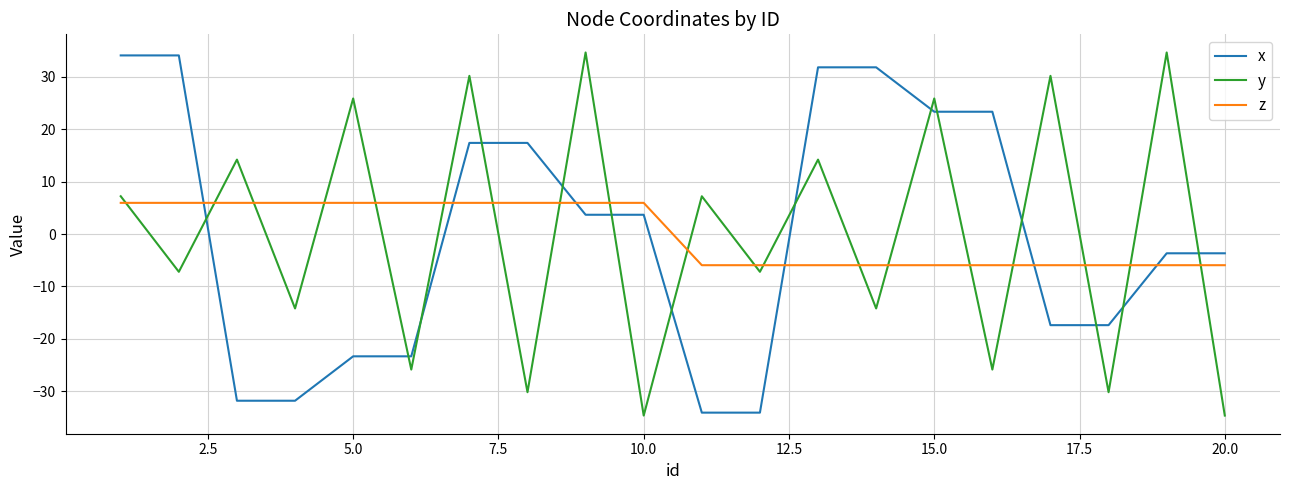

What is the greatest value displayed?

34.6